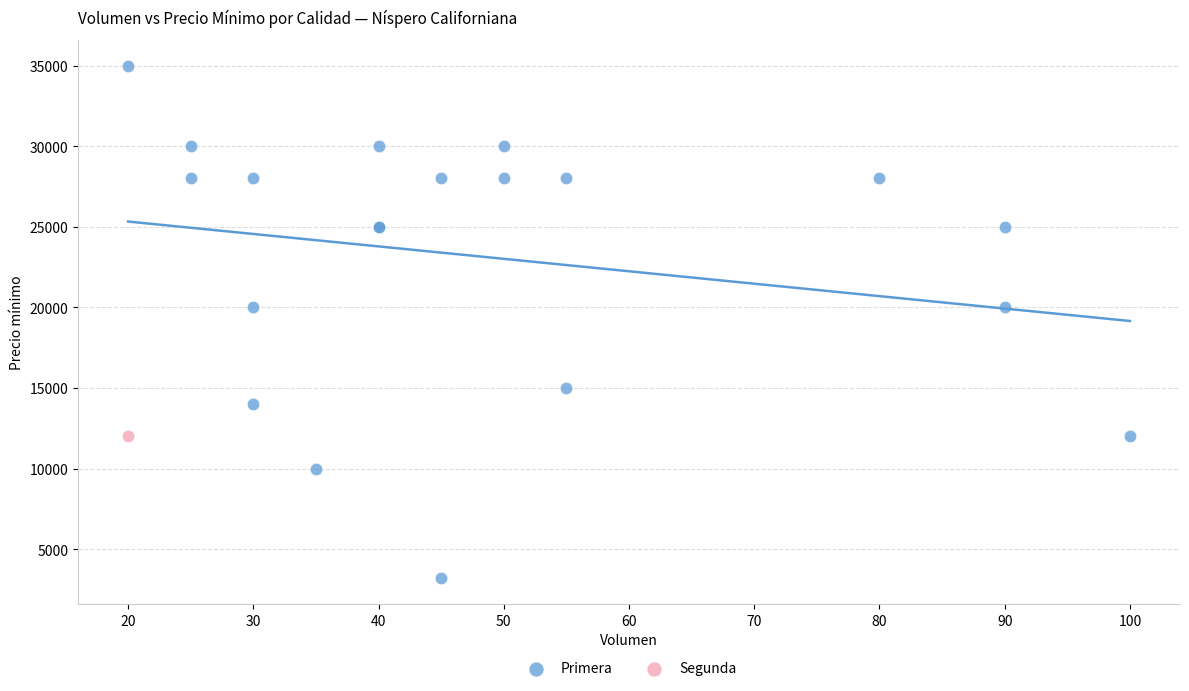

What are all the series names shown in the legend?

Primera, Segunda